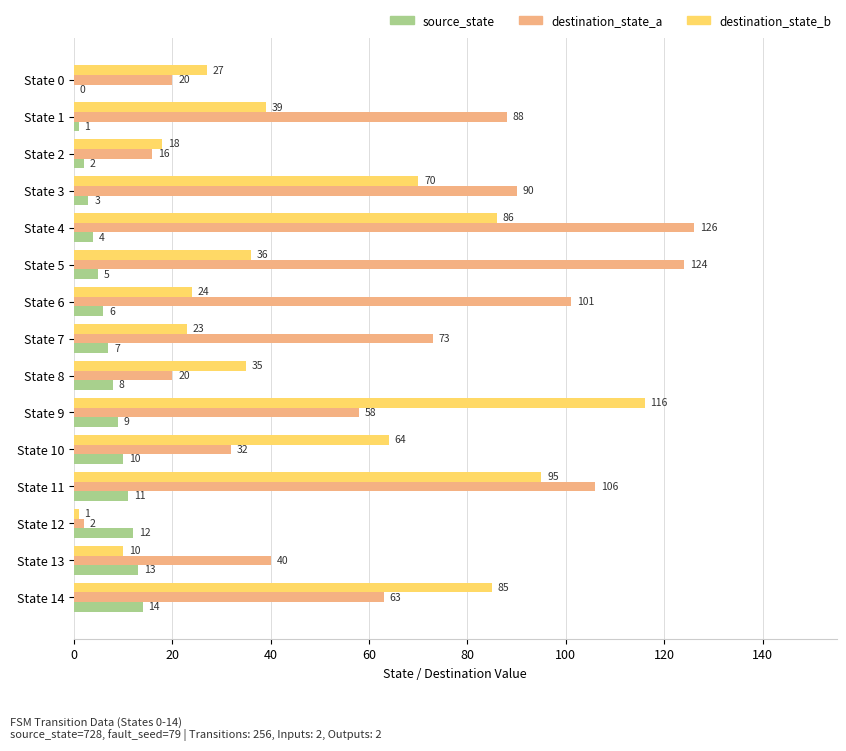

How many series are shown in this chart?

3